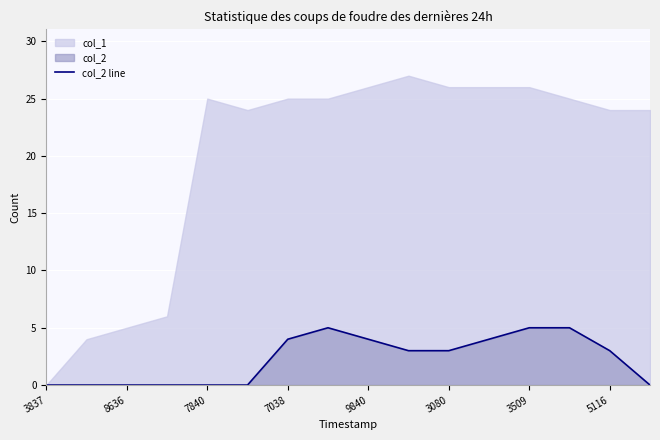

What is the maximum value for col_2 line?

5